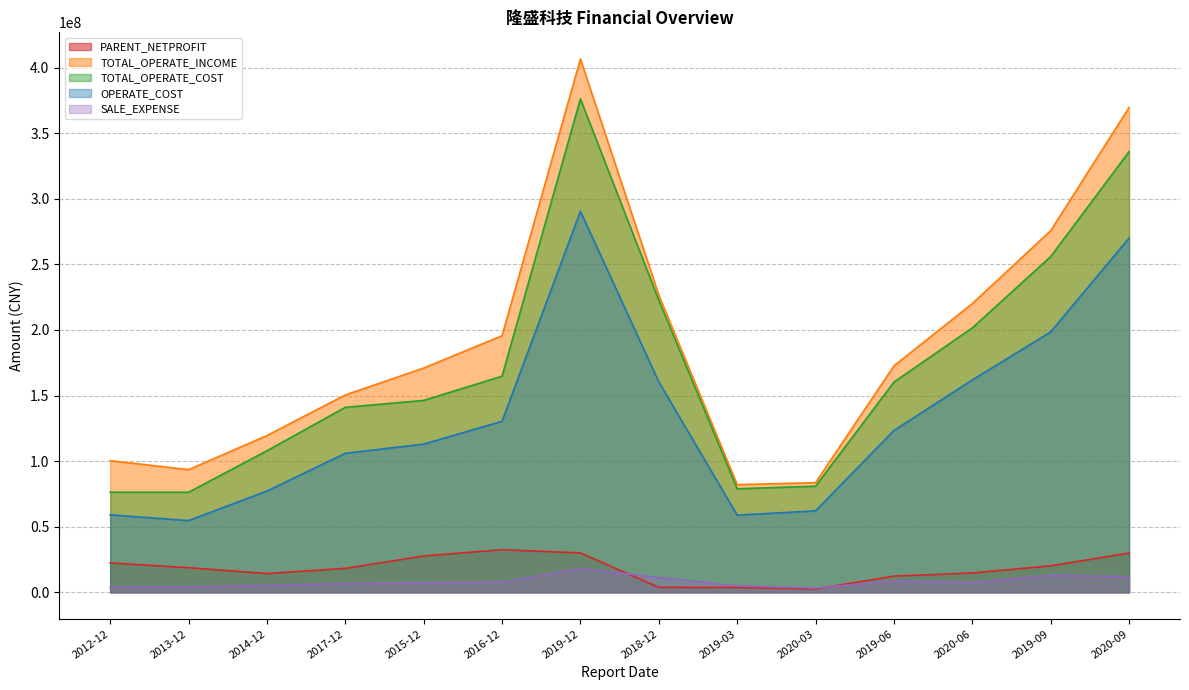

Which series ends up on top after the final intersection of PARENT_NETPROFIT and SALE_EXPENSE?

PARENT_NETPROFIT